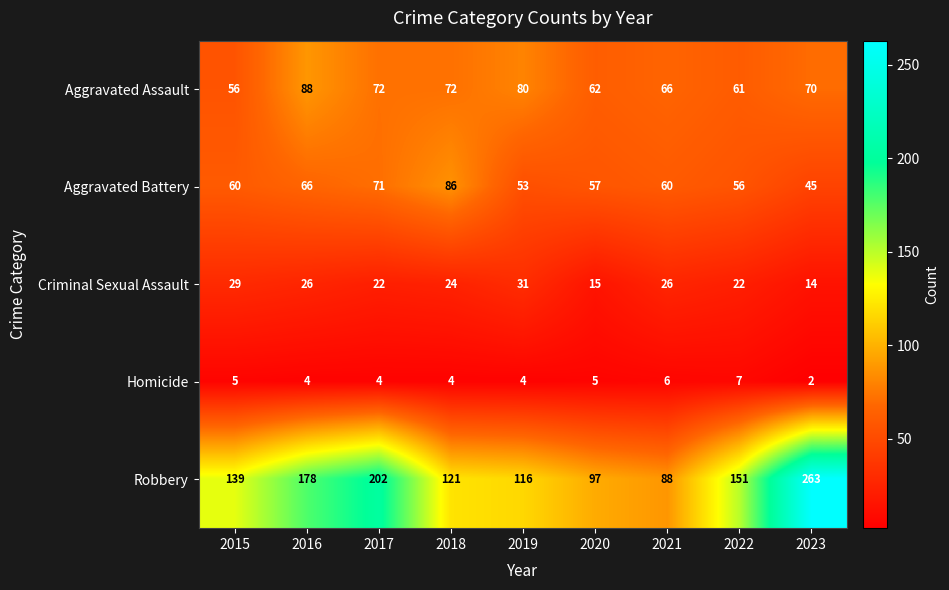

List the series in order of their peak value, highest first.

Robbery, Aggravated Assault, Aggravated Battery, Criminal Sexual Assault, Homicide